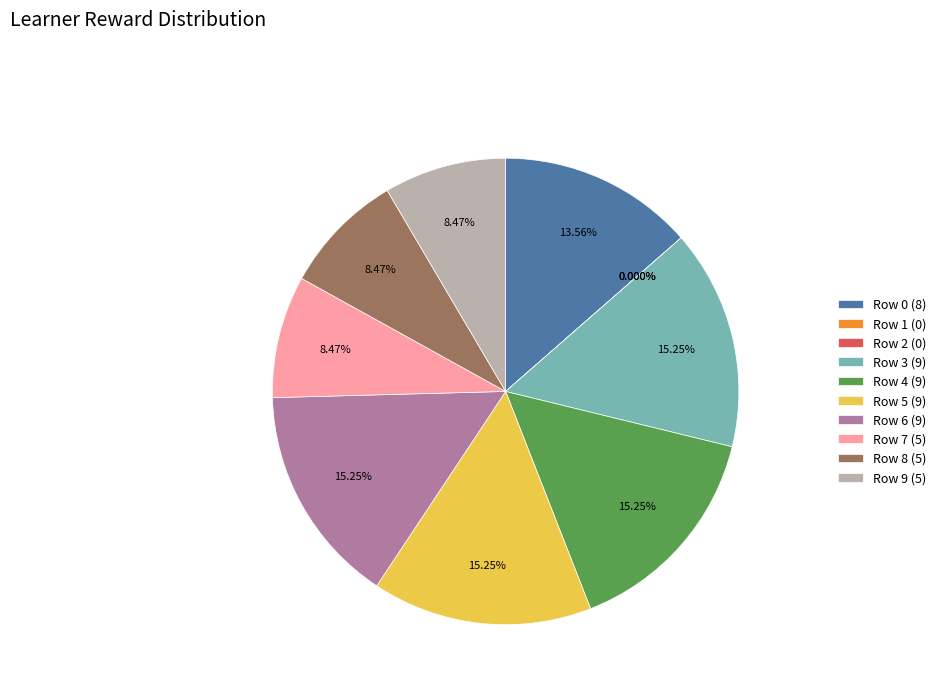

Which category has the biggest portion of the pie?

Row 3 (9)